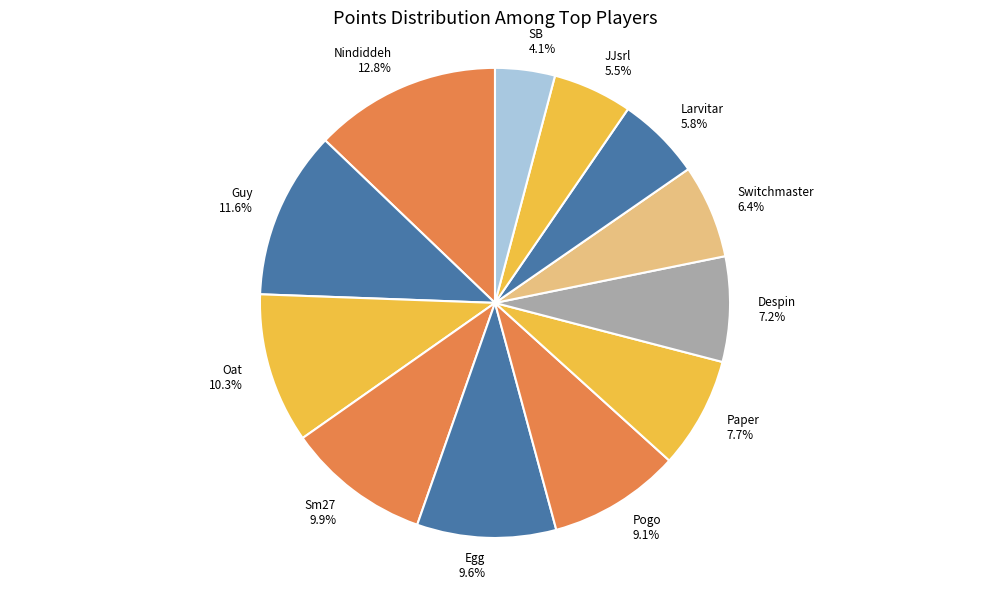

What is the largest slice in the pie chart?

Nindiddeh